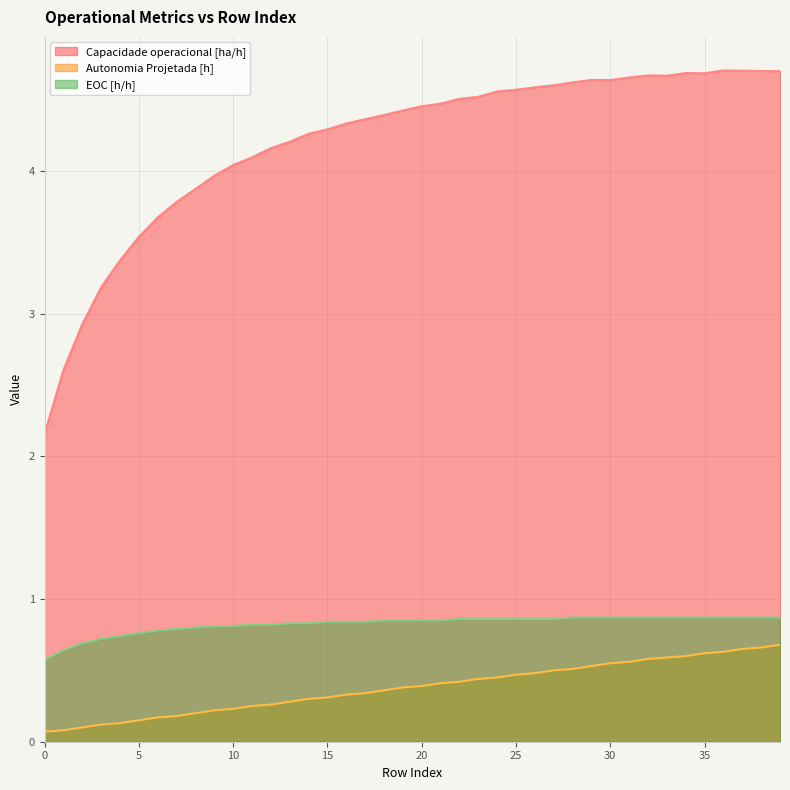

At which category does the chart reach its peak across all series?

36